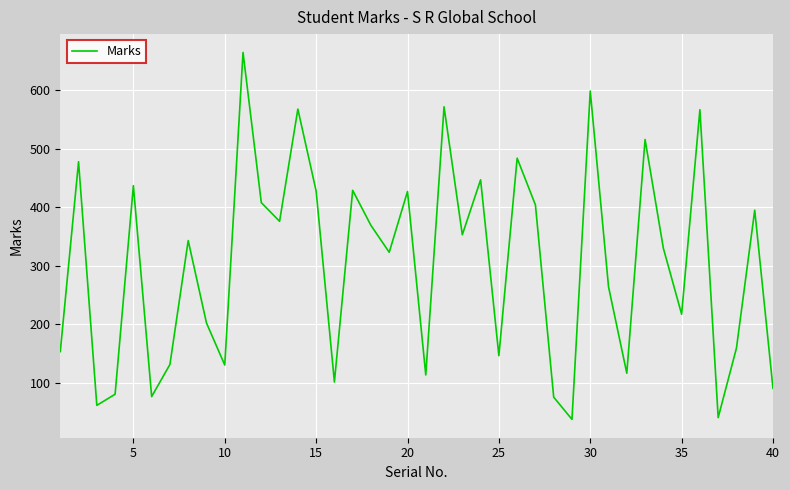

What is the maximum value shown in the chart?

665